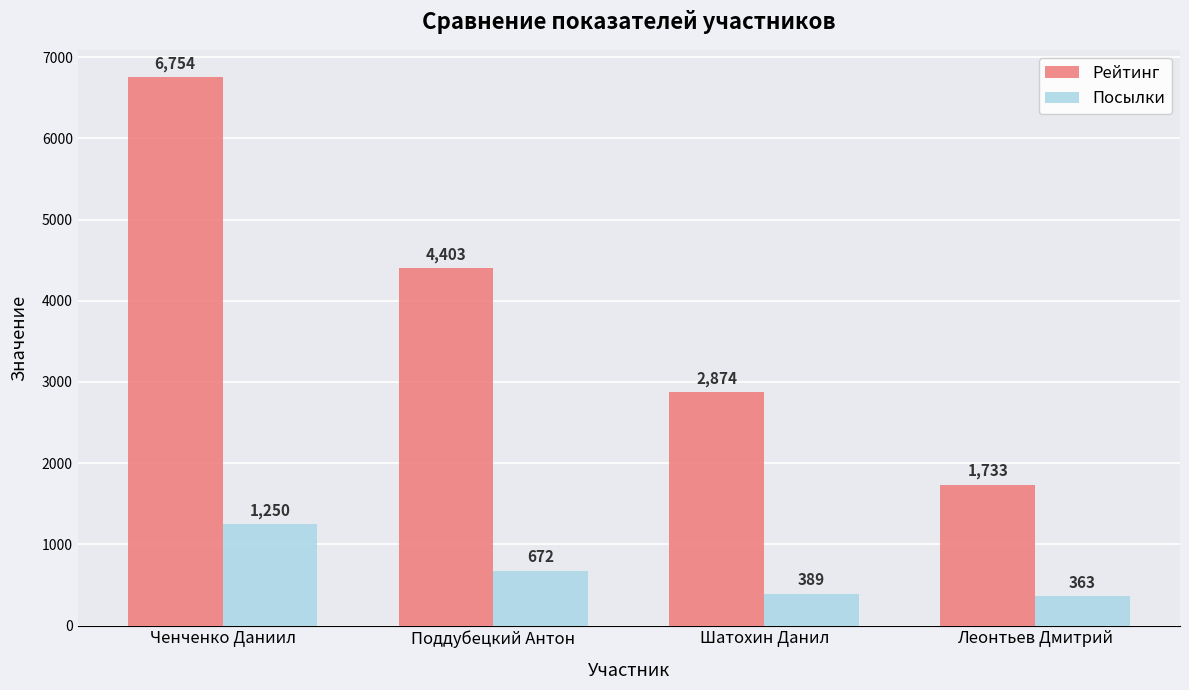

Which series has the largest range (max minus min)?

Рейтинг